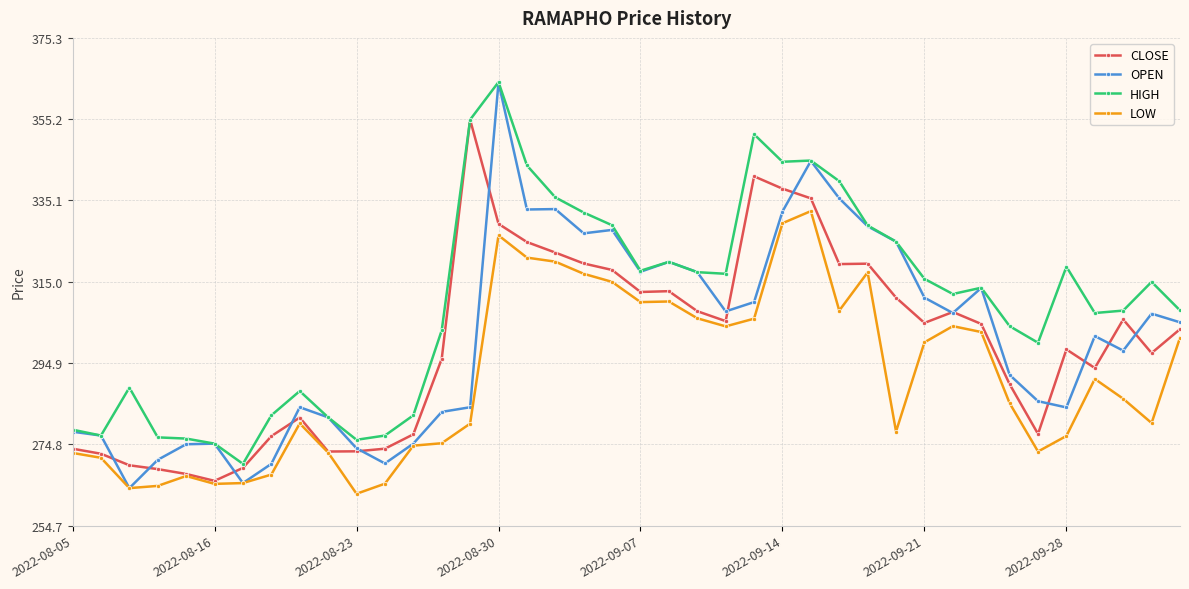

What is the greatest value displayed?

364.4